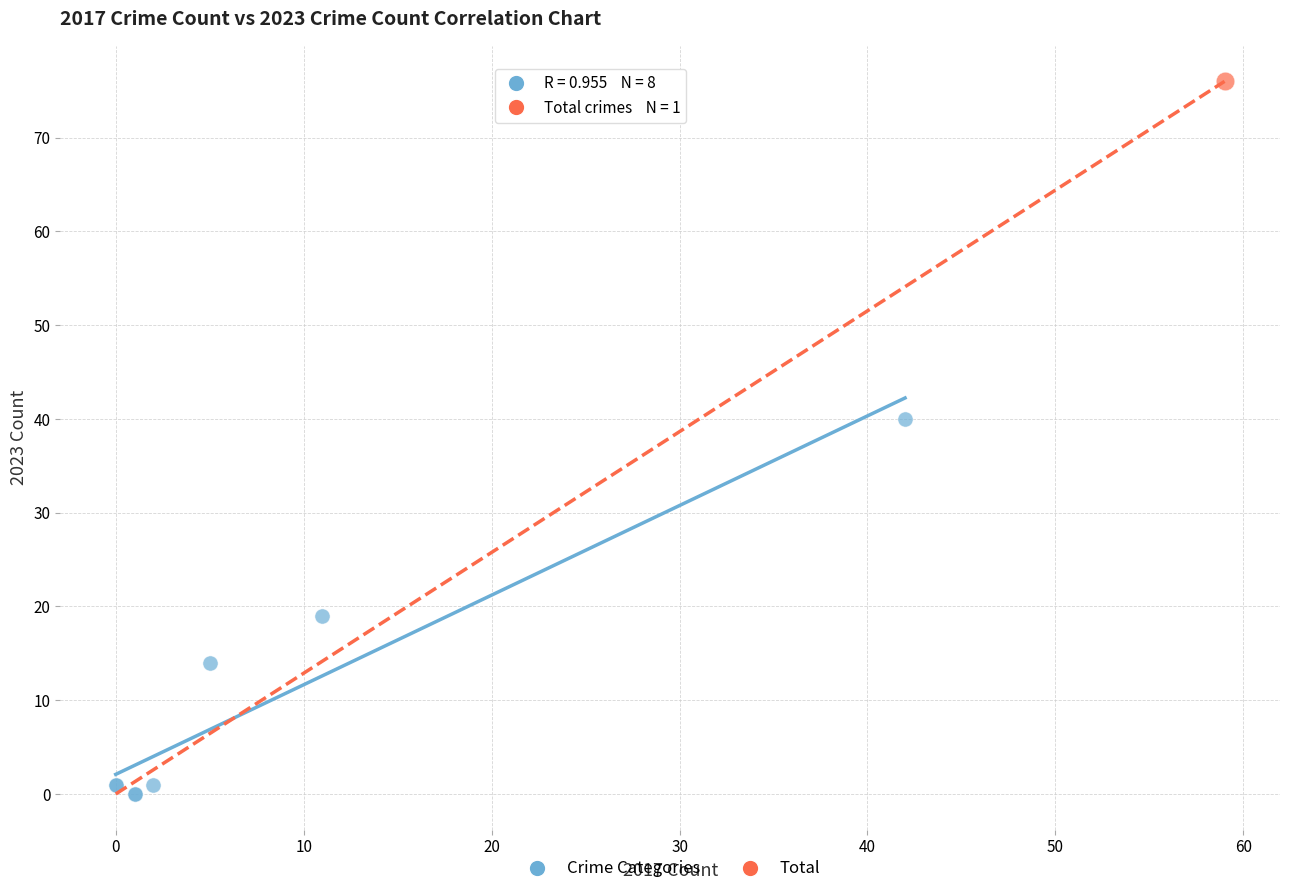

What are all the series names shown in the legend?

Crime Categories, Total